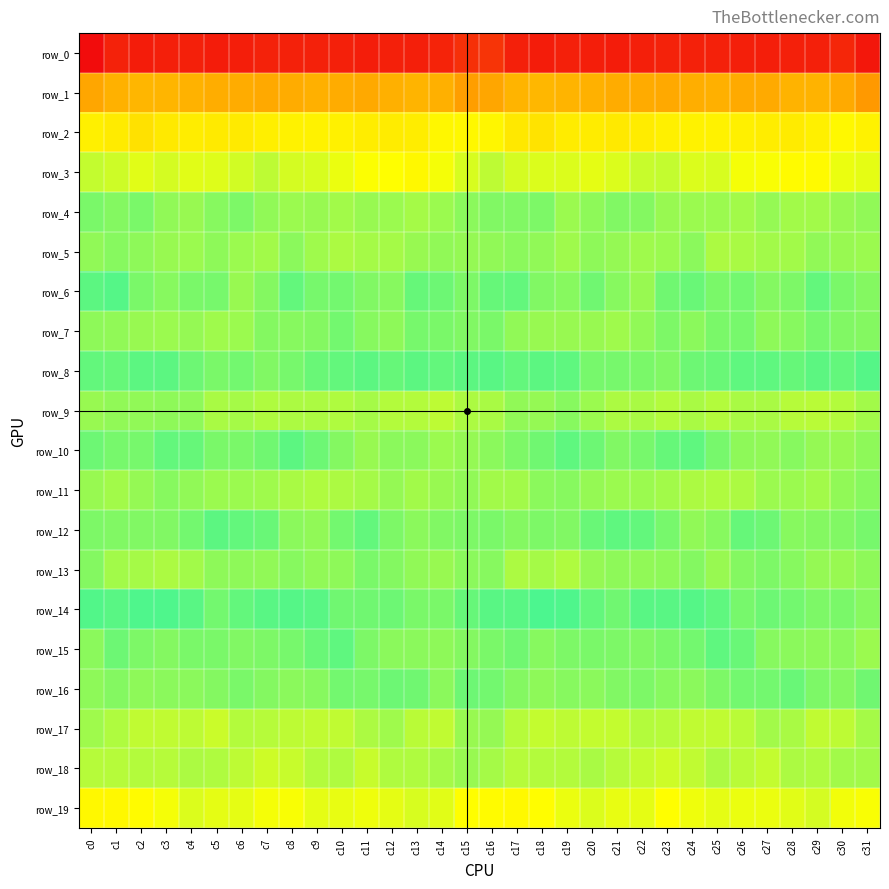

At which label is row_18 closest to 2?

c5